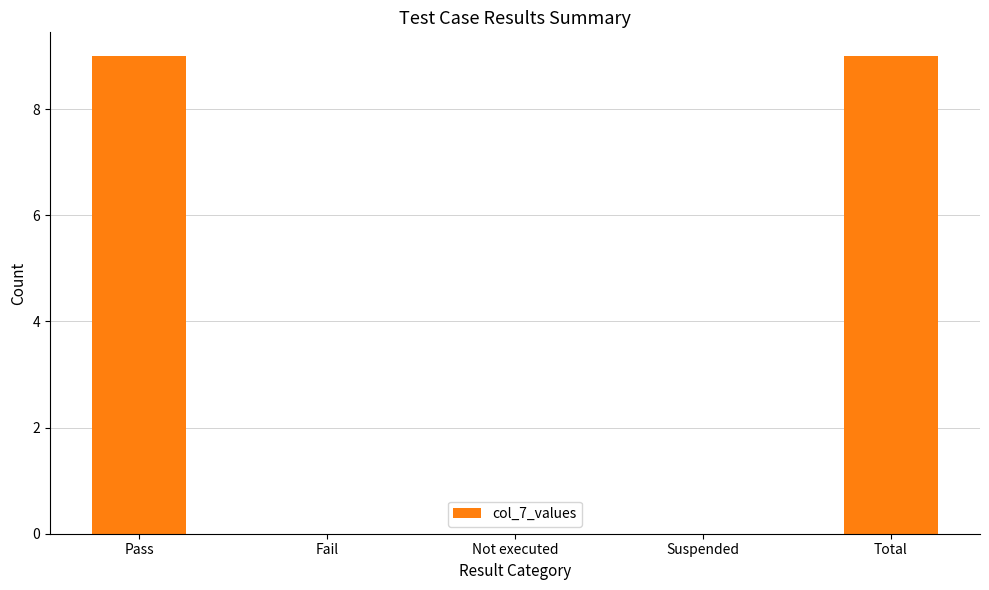

What is the change in value from Not executed to Total?

+9